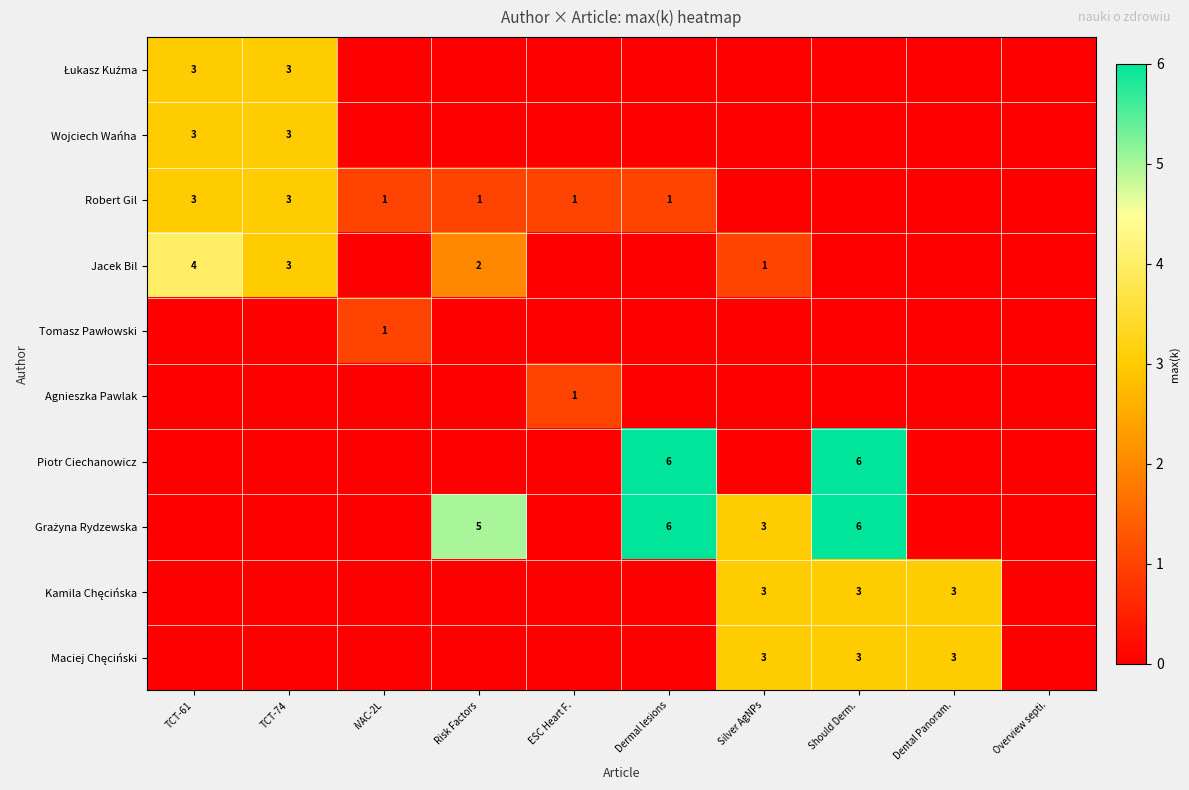

Is it true that Wojciech Wańha equals 3 at TCT-61?

True